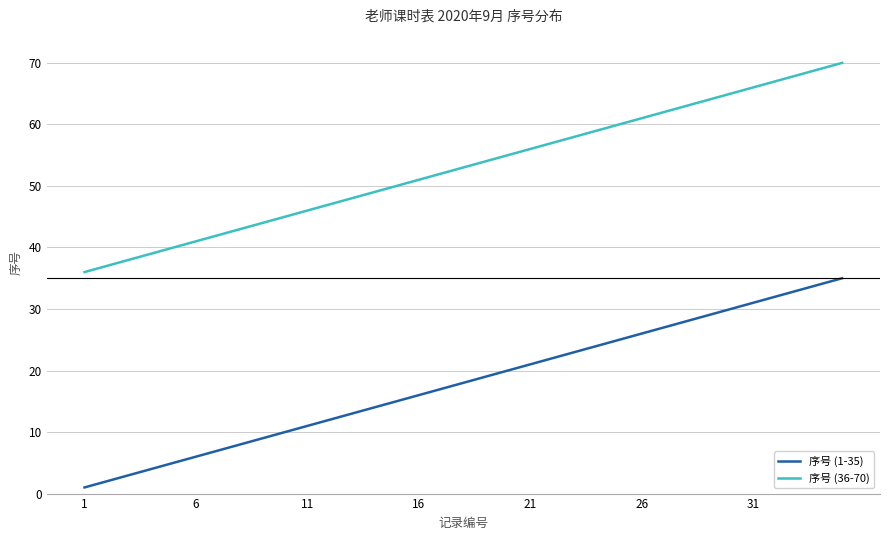

What is the sum of all 序号 (36-70) values?

1855